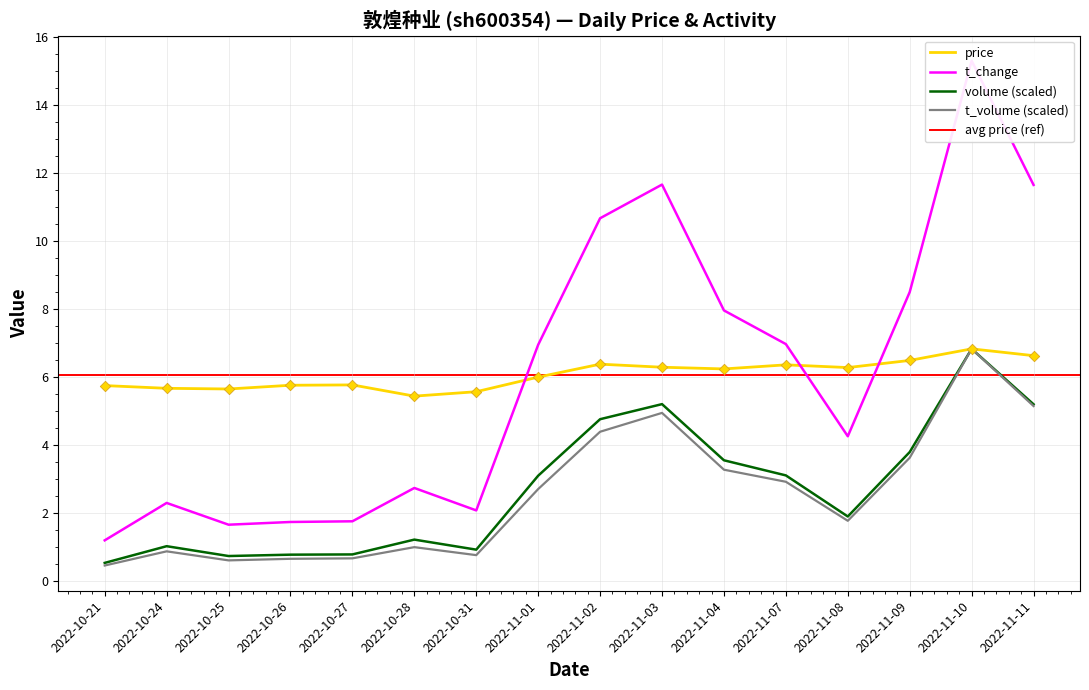

At which category is the sum across all series the highest?

2022-11-10